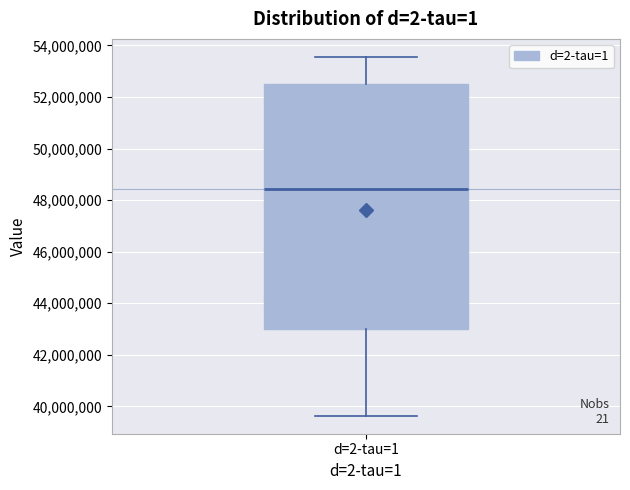

Transcribe this box plot: give where the median line is, the range the box spans, and where the two whiskers end, as read against the y-axis. The values are not printed on the chart, so give them approximately, as read against the axis.

median 48400000, box 43000000 to 52400000, whiskers 39600000 to 53600000